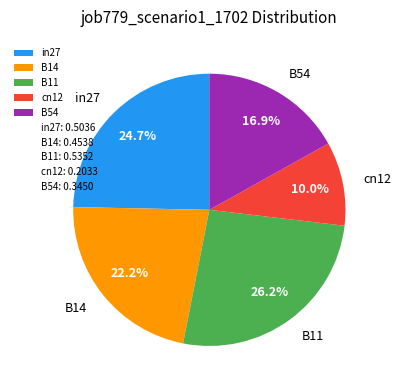

True or false: in27 accounts for 25% of the total.

True